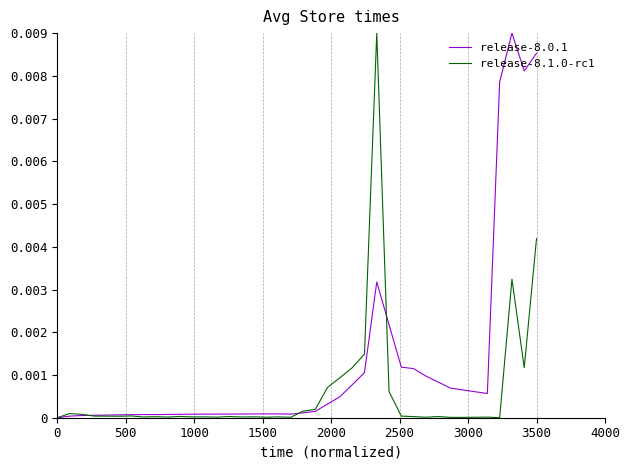

Which series has the largest total across all categories?

release-8.0.1